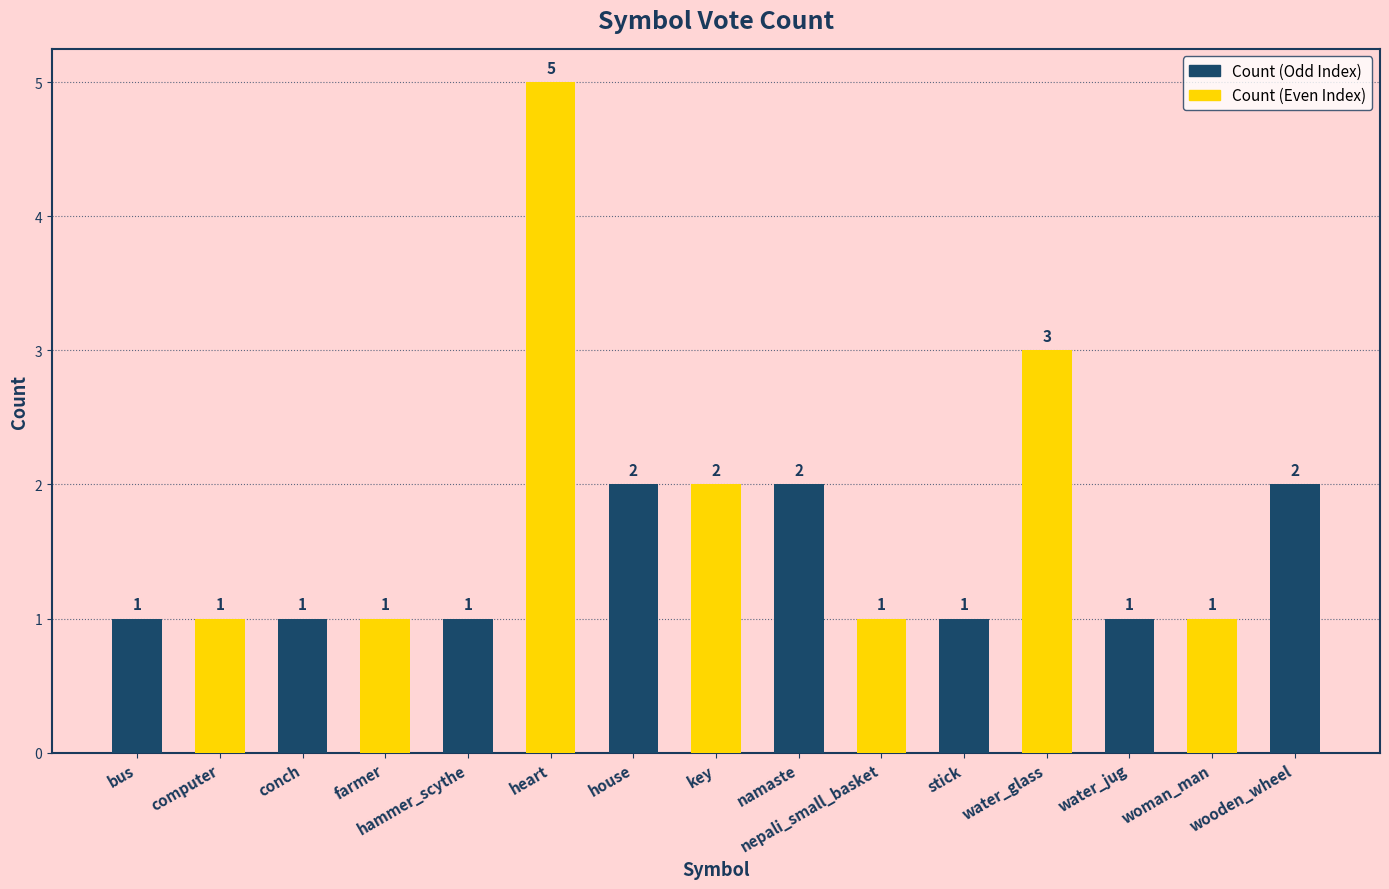

What is the label of the 12th bar from the left?

water_glass